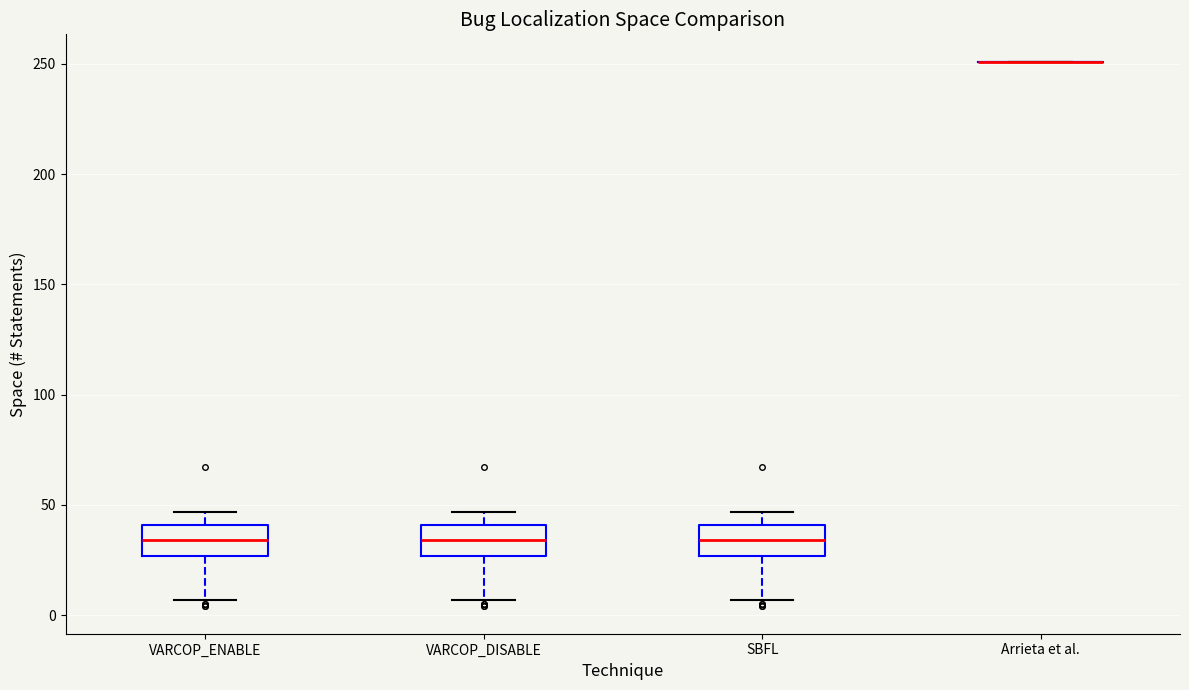

Reading left to right, read every box against the y-axis: the position of its median line, the range the box covers, and the ends of its whiskers. The values are not printed on the chart, so give them approximately, as read against the axis.

VARCOP_ENABLE: median 35, box 25 to 40, whiskers 5 to 45
VARCOP_DISABLE: median 35, box 25 to 40, whiskers 5 to 45
SBFL: median 35, box 25 to 40, whiskers 5 to 45
Arrieta et al.: box collapsed to a line at 250, whiskers 250 to 250